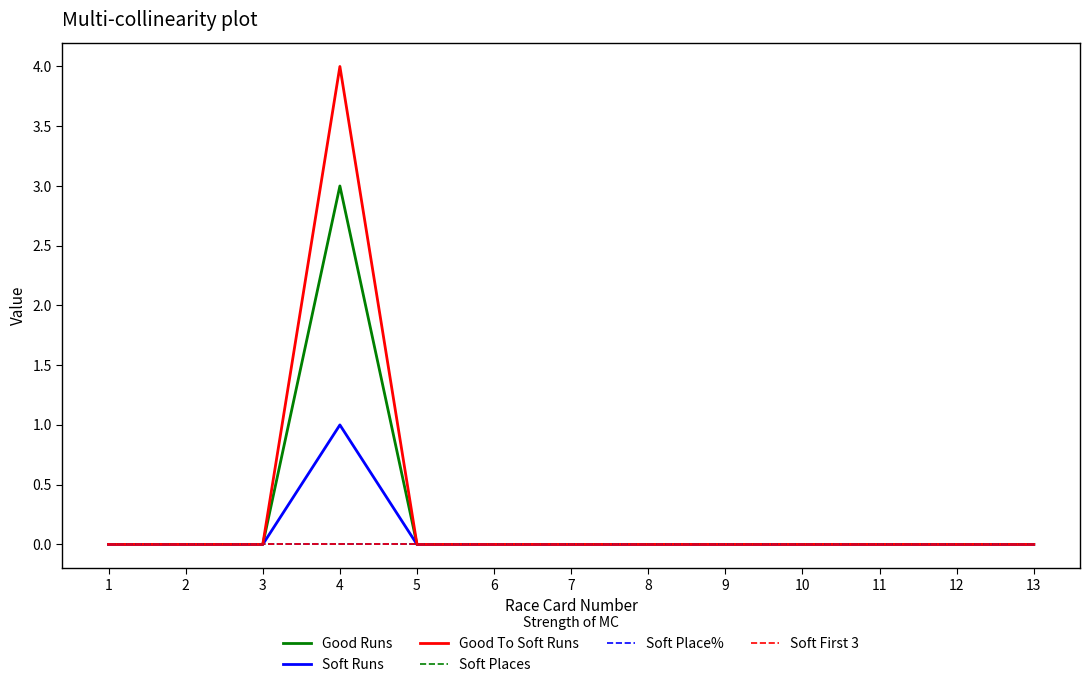

At which label is Soft Runs closest to 0?

1